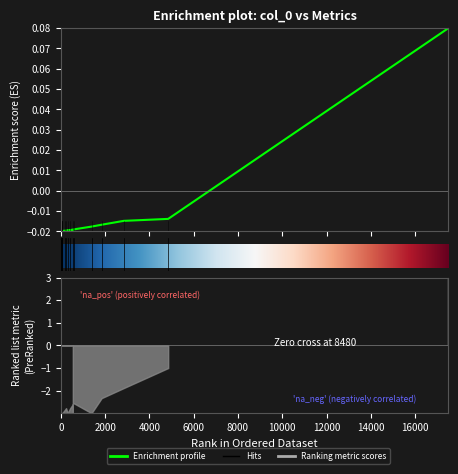

True or false: the data shows -0.0 at 16.

False